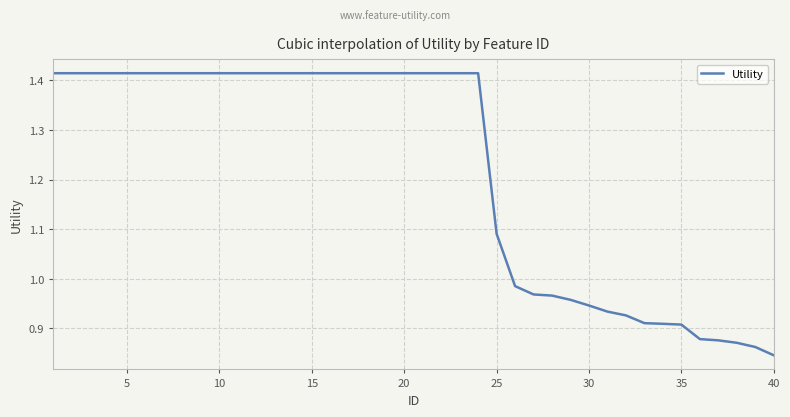

What is the difference between the maximum and minimum values?

0.6